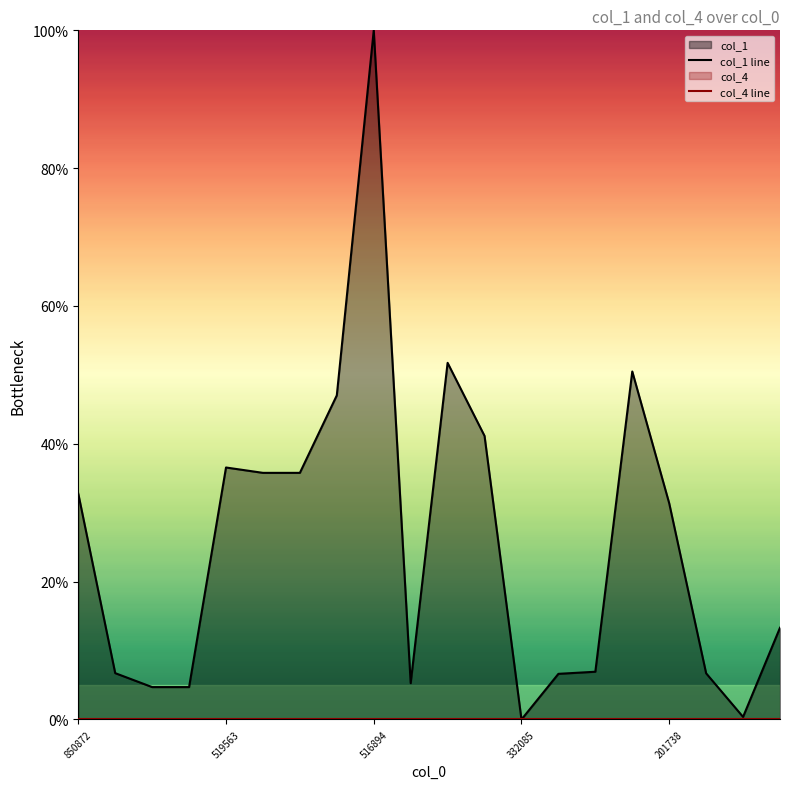

How many lines are shown in the chart?

2